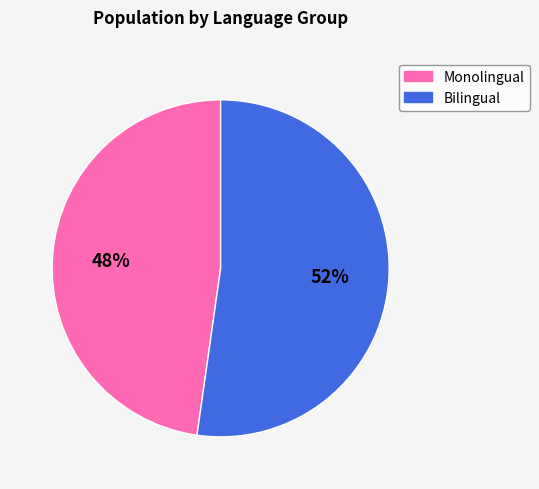

What percentage is the Bilingual slice, to the nearest percent?

52%